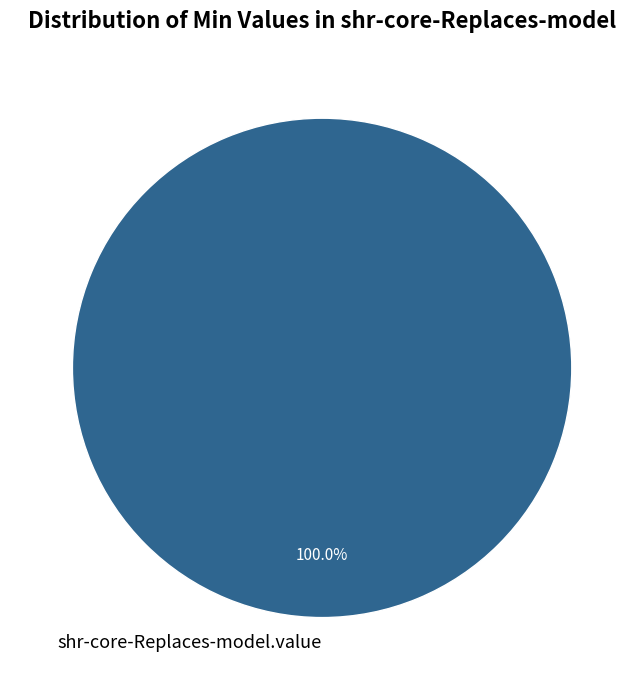

Rank the categories by value from lowest to highest.

shr-core-Replaces-model.value